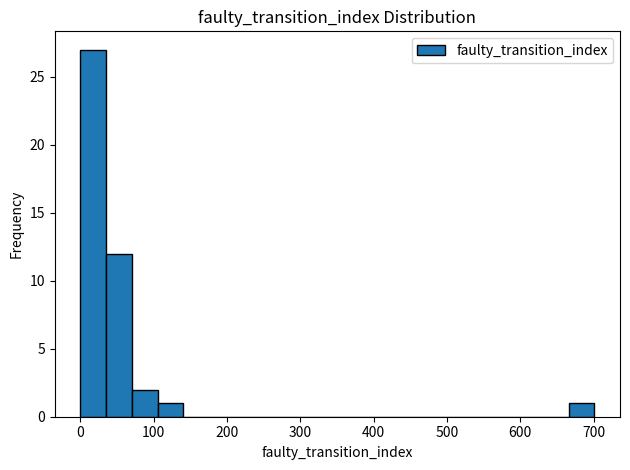

Around what value on the x-axis is the tallest bar? Give the approximate position of its centre, as read against the axis.

20